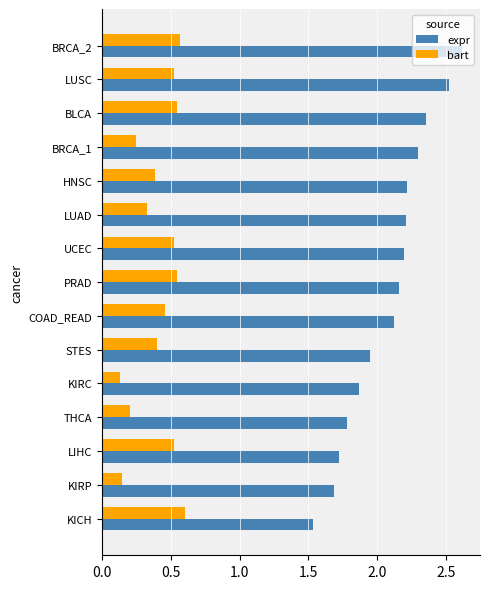

Is the value of bart at LIHC greater than the value of expr at LUAD?

No